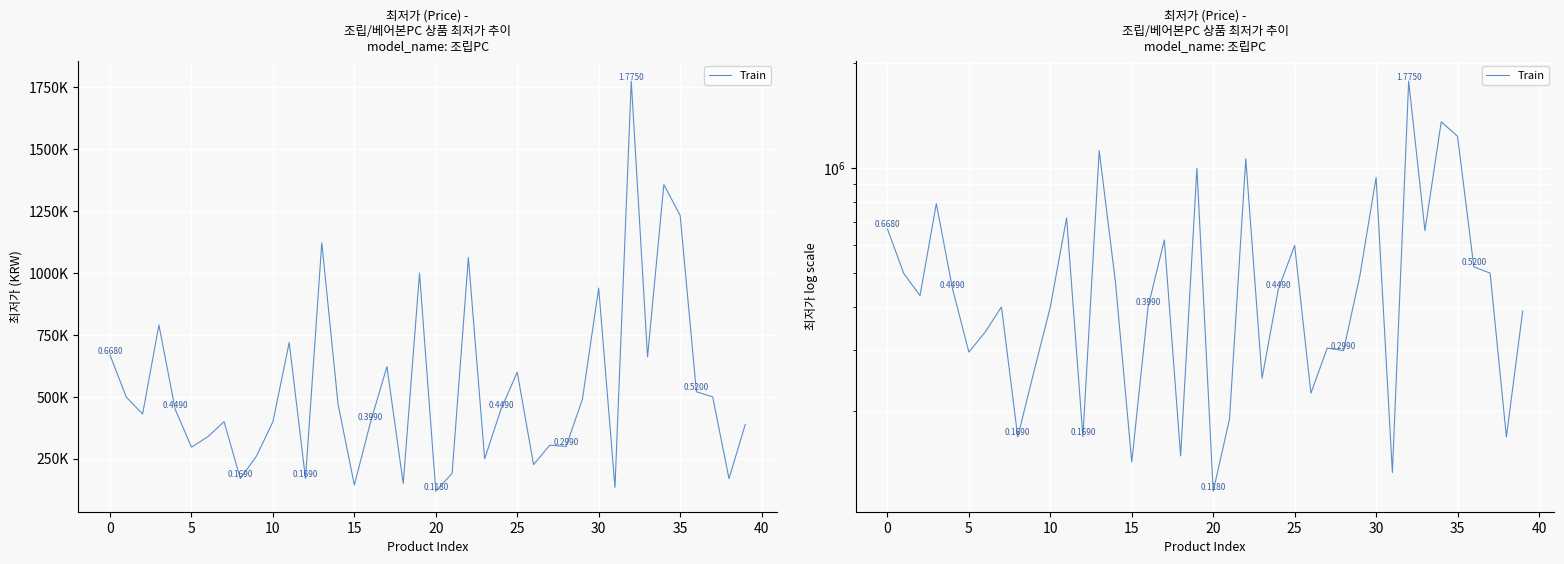

Where is the data nearest to the value 946500?

30